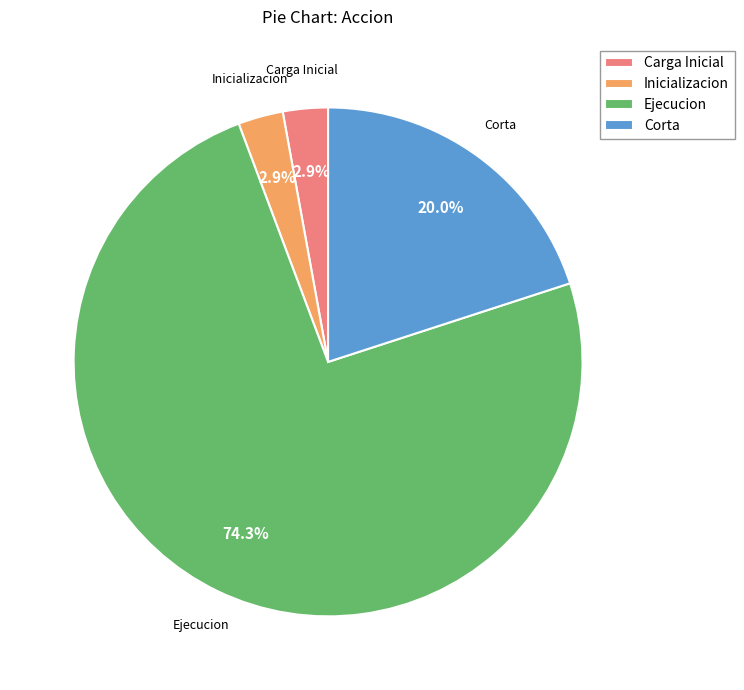

What is the largest slice in the pie chart?

Ejecucion